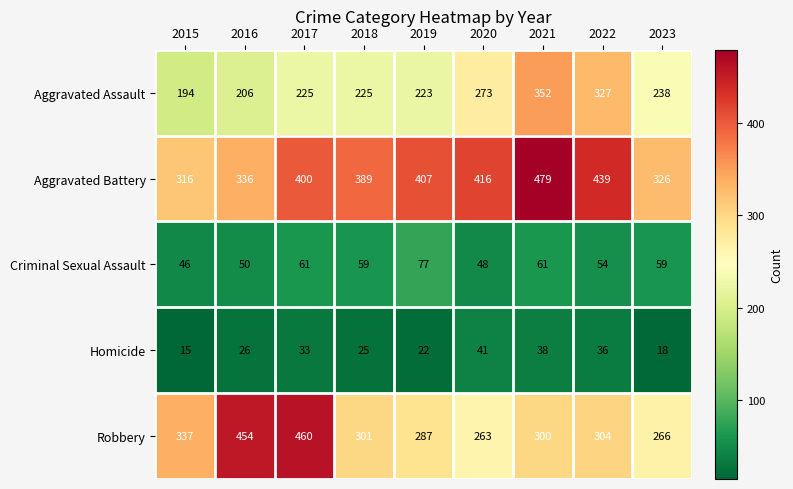

At 2021, list the series in order from largest to smallest.

Aggravated Battery, Aggravated Assault, Robbery, Criminal Sexual Assault, Homicide